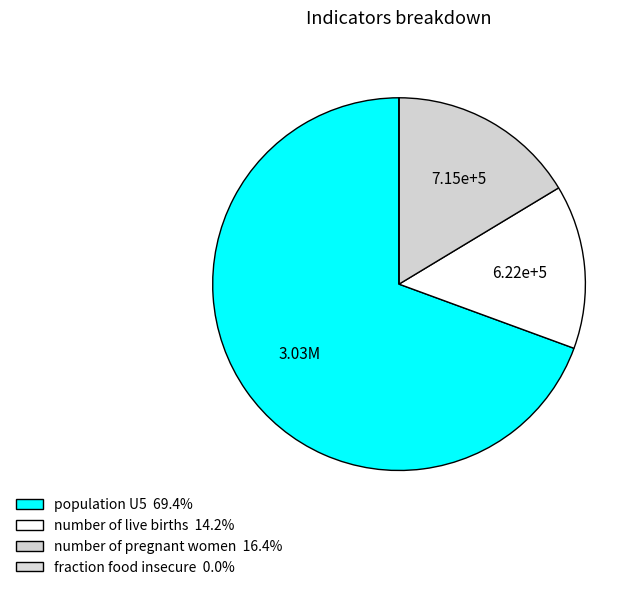

To the nearest percent, what portion does number of pregnant women represent?

16%